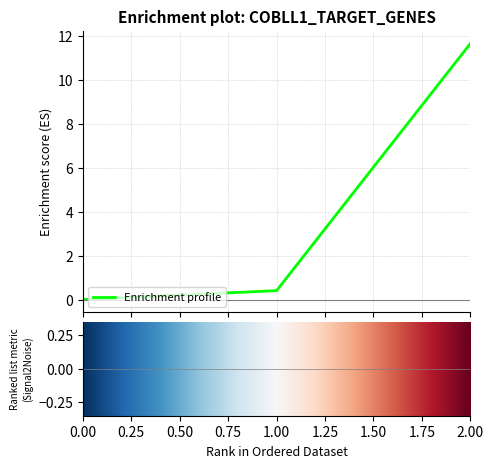

What is the difference between the maximum and second lowest values?

11.2